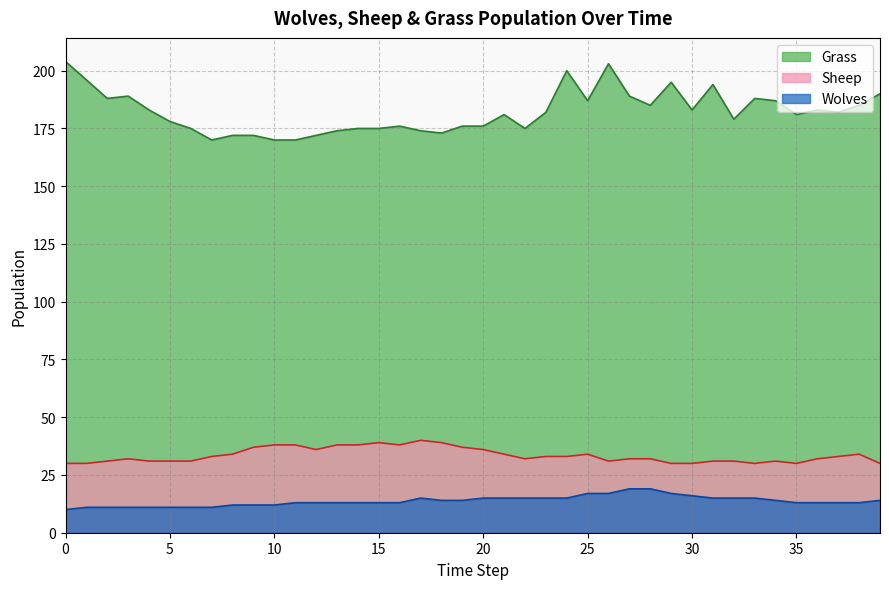

At which category is the sum across all series the highest?

26